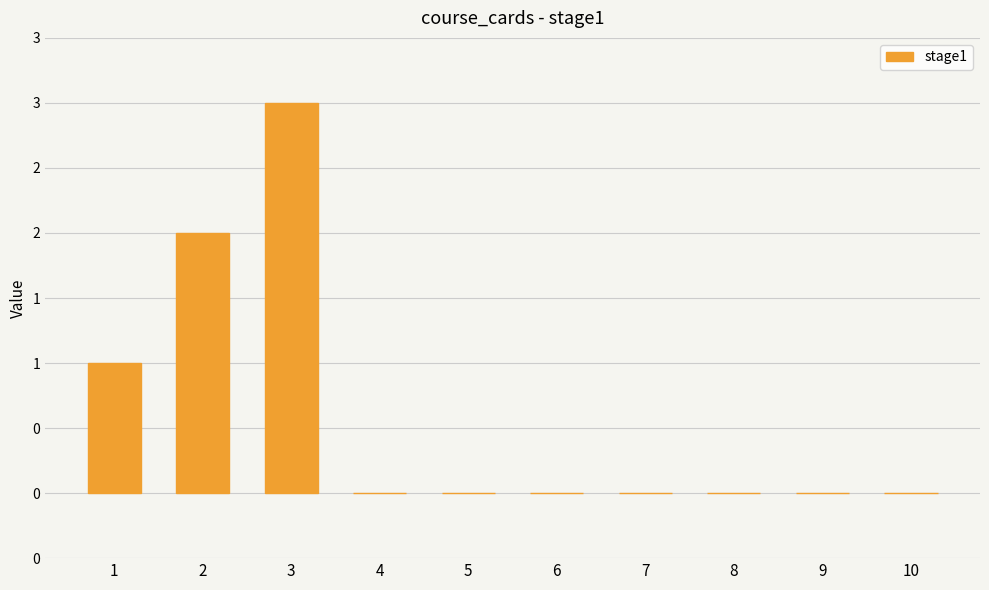

Are the bars horizontal?

No